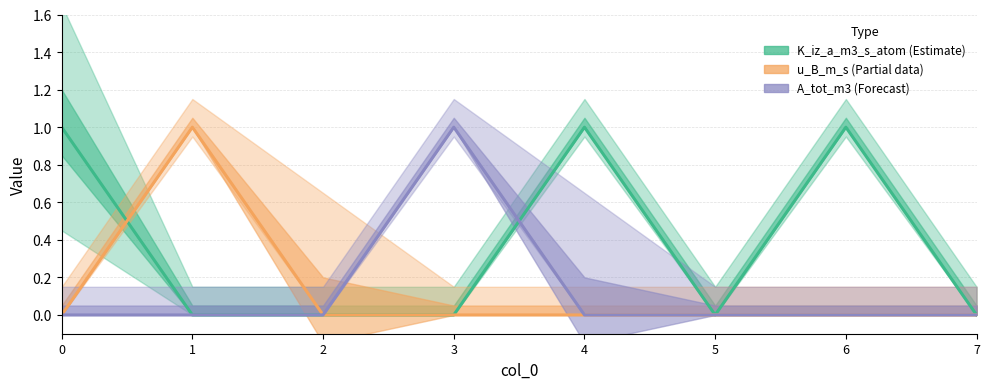

List the series in order of their peak value, lowest first.

K_iz_a_m3_s_atom (Estimate), u_B_m_s (Partial), A_tot_m3 (Forecast)